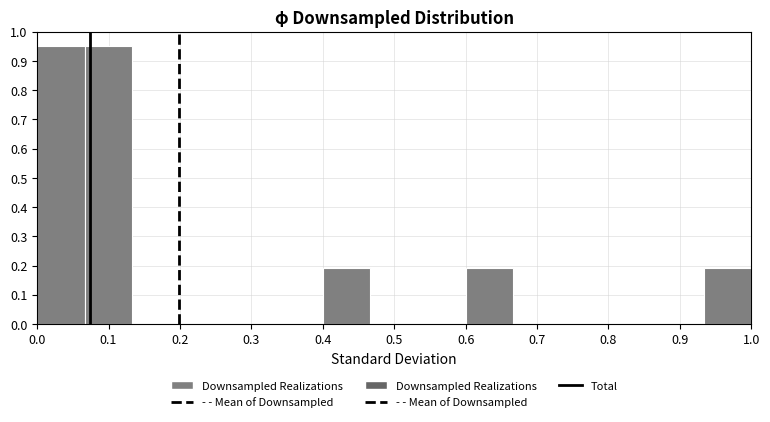

Reading left to right, transcribe this chart: for each bar, give the range it covers on the x-axis and its height. Neither the bar edges nor the heights are printed on the chart, so give them approximately, as read against the axes.

0.00 to 0.07: 0.95
0.07 to 0.13: 0.95
0.13 to 0.20: 0
0.20 to 0.27: 0
0.27 to 0.33: 0
0.33 to 0.40: 0
0.40 to 0.47: 0.19
0.47 to 0.53: 0
0.53 to 0.60: 0
0.60 to 0.67: 0.19
0.67 to 0.73: 0
0.73 to 0.80: 0
0.80 to 0.87: 0
0.87 to 0.93: 0
0.93 to 1.00: 0.19